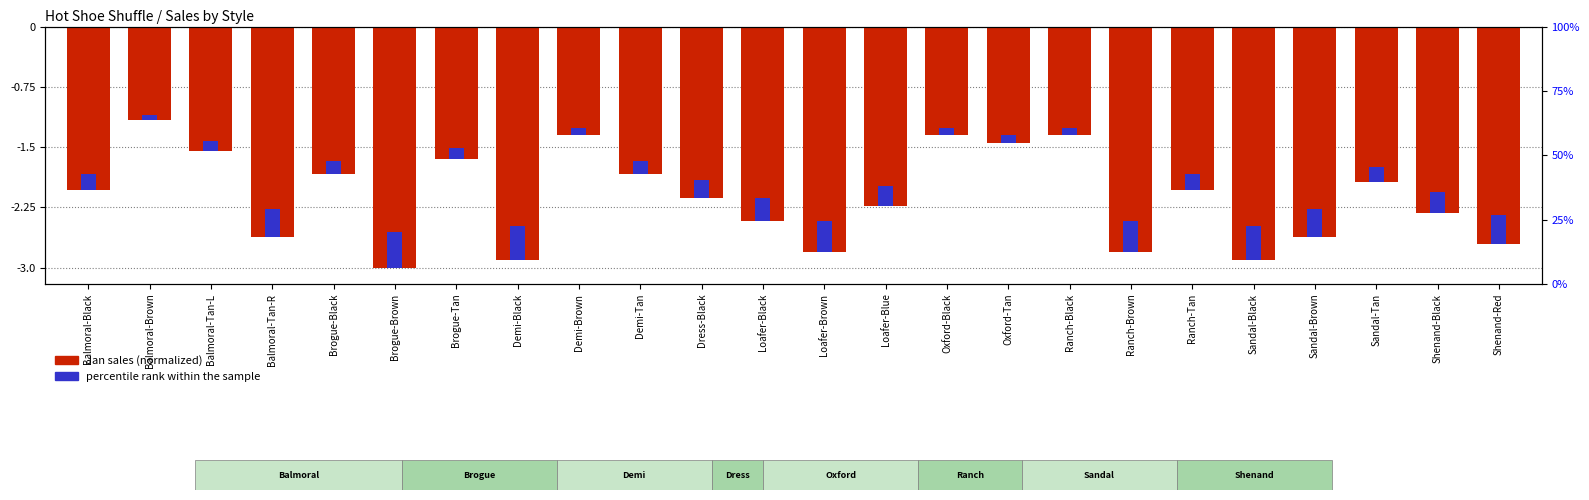

Reading left to right, what are all the values shown in this chart?

Balmoral-Black=-2.0	Balmoral-Brown=-1.2	Balmoral-Tan-L=-1.5	Balmoral-Tan-R=-2.6	Brogue-Black=-1.8	Brogue-Brown=-3.0	Brogue-Tan=-1.6	Demi-Black=-2.9	Demi-Brown=-1.4	Demi-Tan=-1.8	Dress-Black=-2.1	Loafer-Black=-2.4	Loafer-Brown=-2.8	Loafer-Blue=-2.2	Oxford-Black=-1.4	Oxford-Tan=-1.5	Ranch-Black=-1.4	Ranch-Brown=-2.8	Ranch-Tan=-2.0	Sandal-Black=-2.9	Sandal-Brown=-2.6	Sandal-Tan=-1.9	Shenand-Black=-2.3	Shenand-Red=-2.7